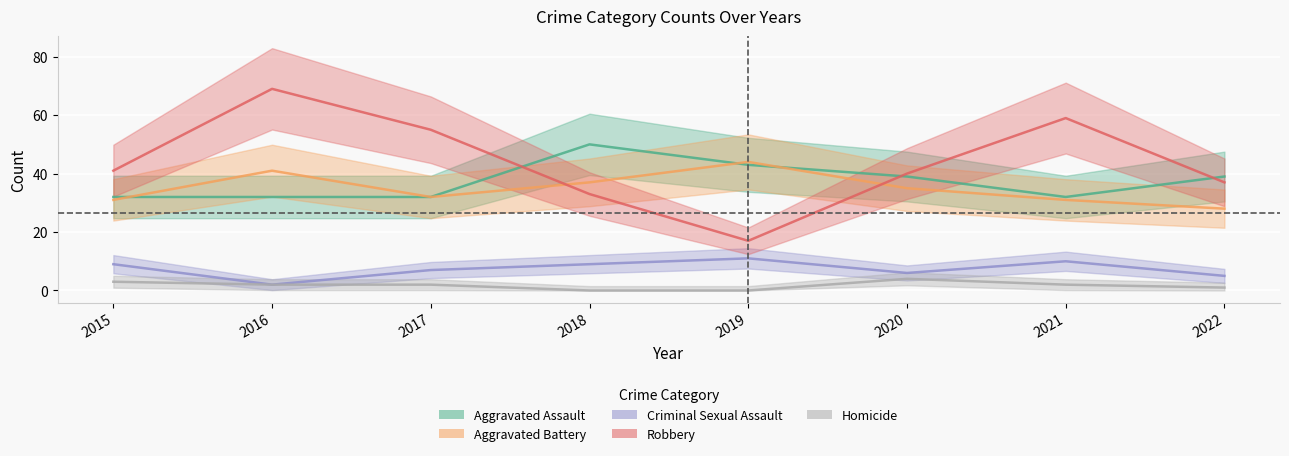

What are all the series names shown in the legend?

Aggravated Assault, Aggravated Battery, Criminal Sexual Assault, Robbery, Homicide